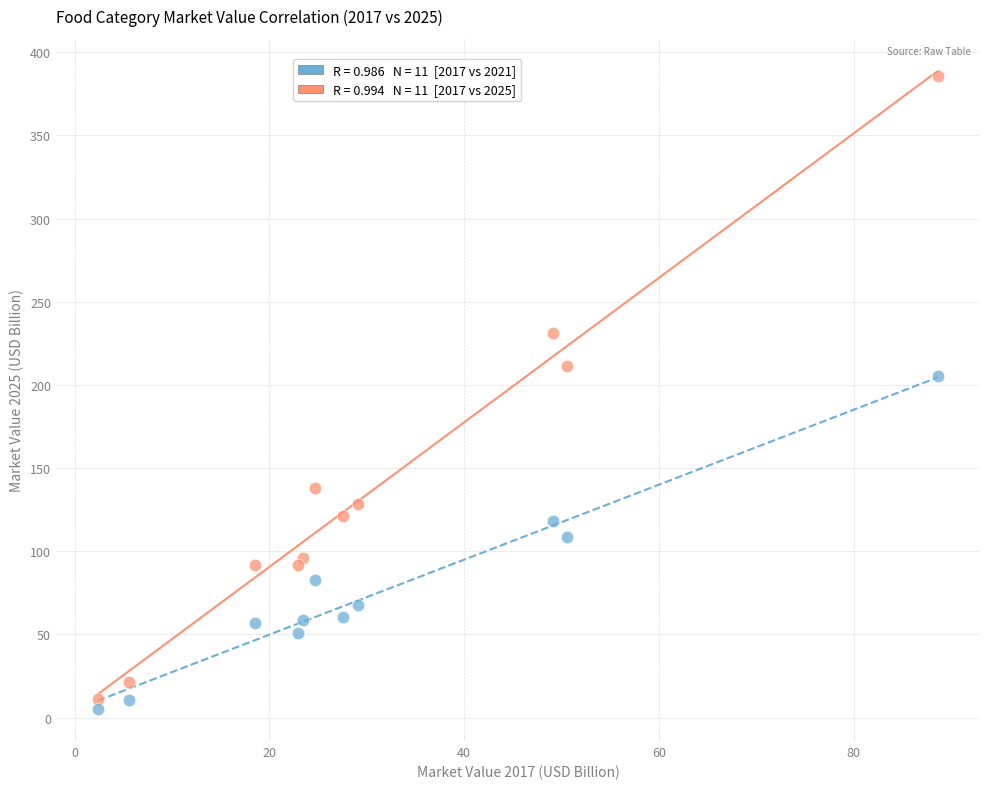

Across all data points, what is the range of X values (max minus min)?

86.3